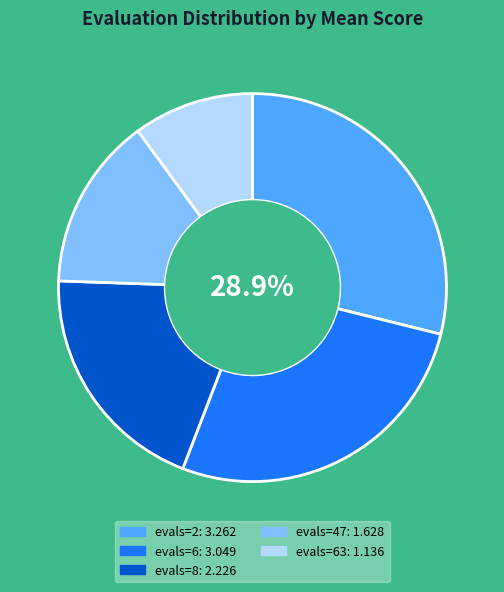

Is there any slice that represents more than half of the pie?

No